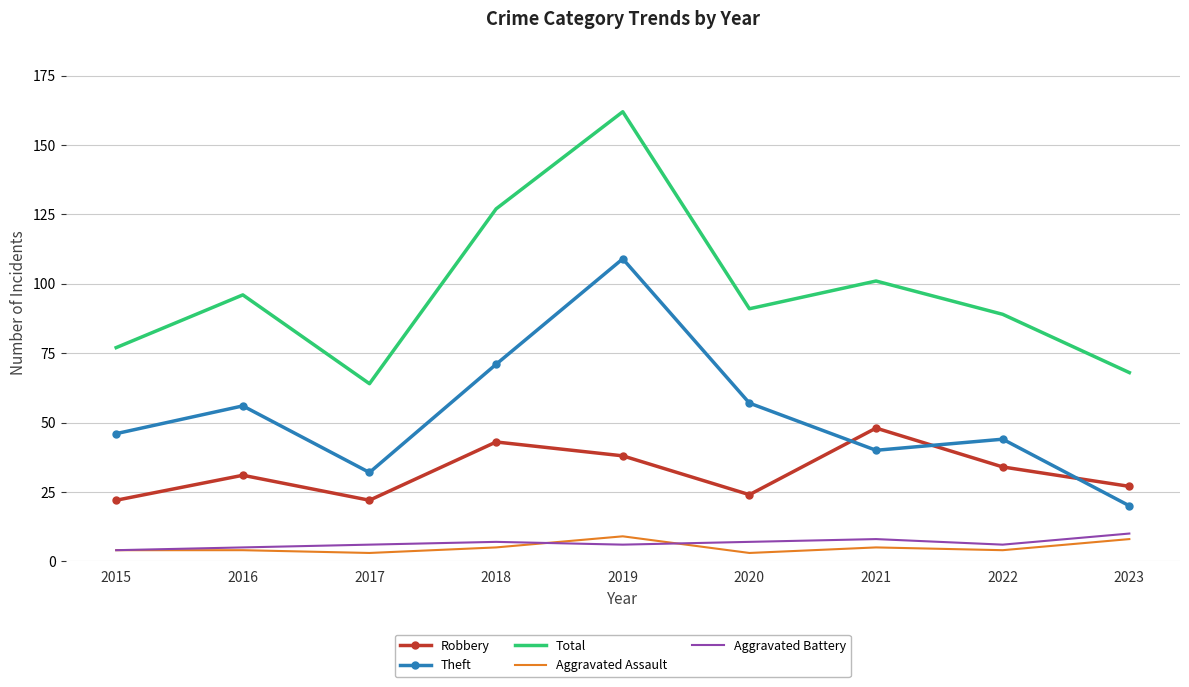

What is the difference between the maximum and minimum values in the Total series?

98